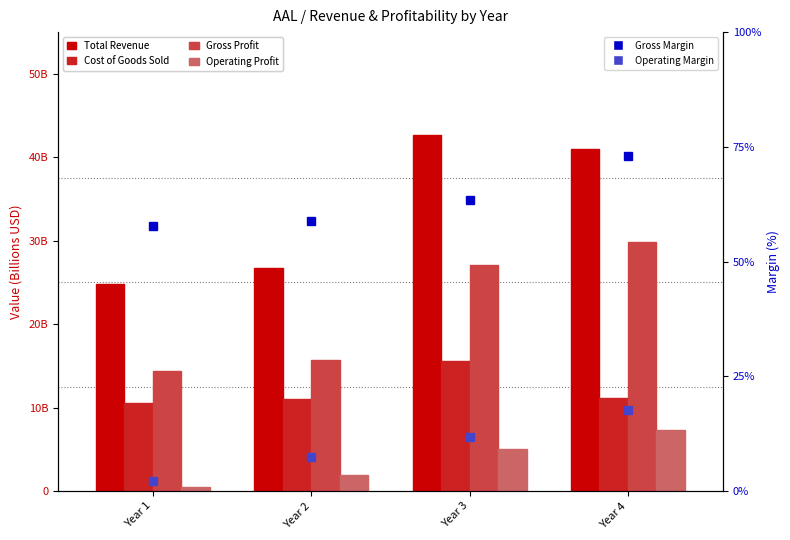

What is the approximate value of Cost of Goods Sold at Year 3?

15.6